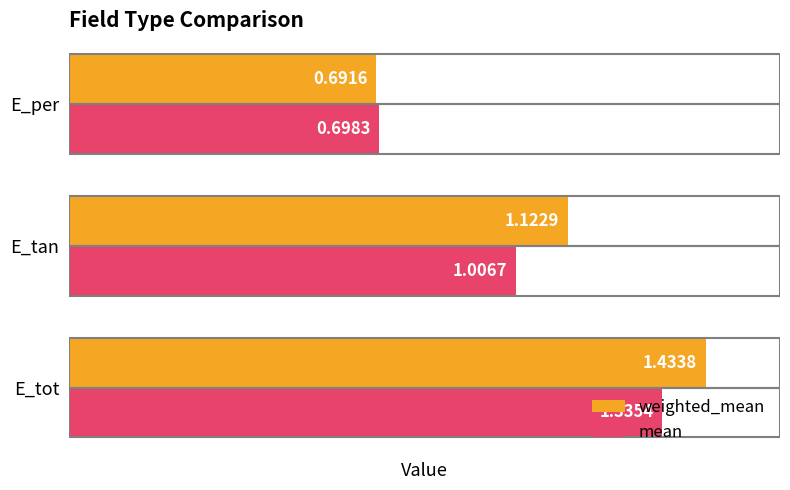

Which series has the widest spread of values?

weighted_mean